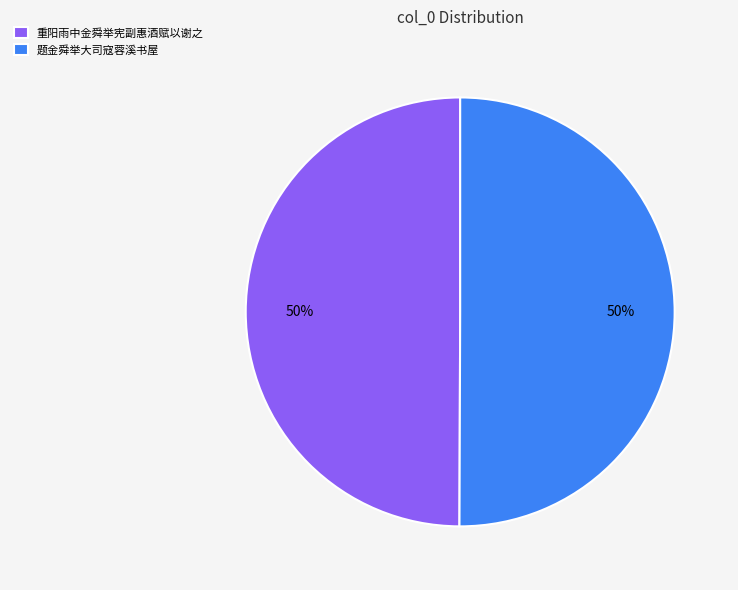

To the nearest percent, what is the combined percentage of 题金舜举大司寇蓉溪书屋 and 重阳雨中金舜举宪副惠酒赋以谢之?

100%